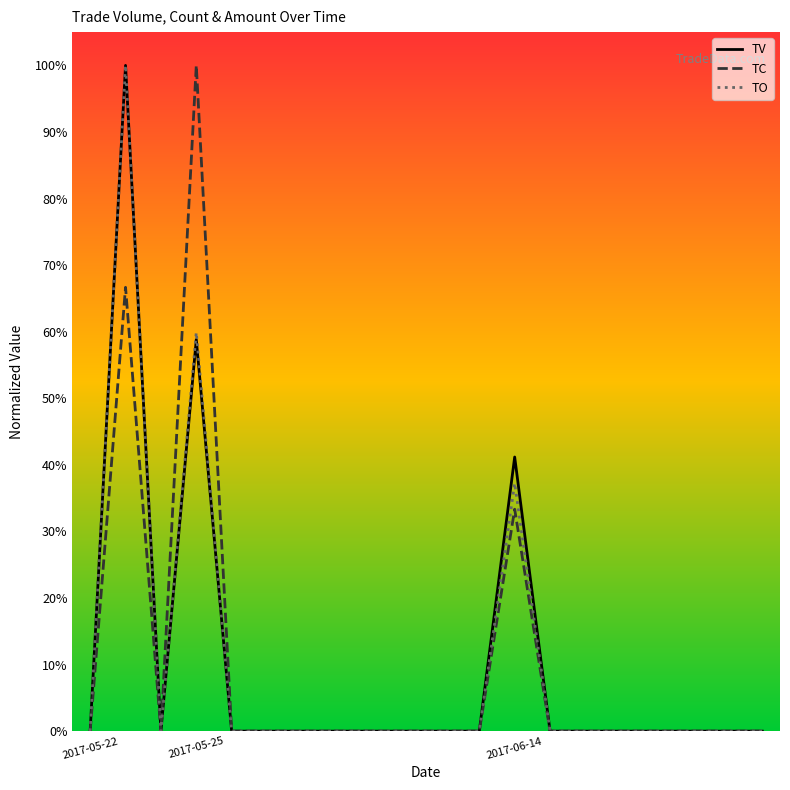

True or false: TC and TO intersect in this chart.

False